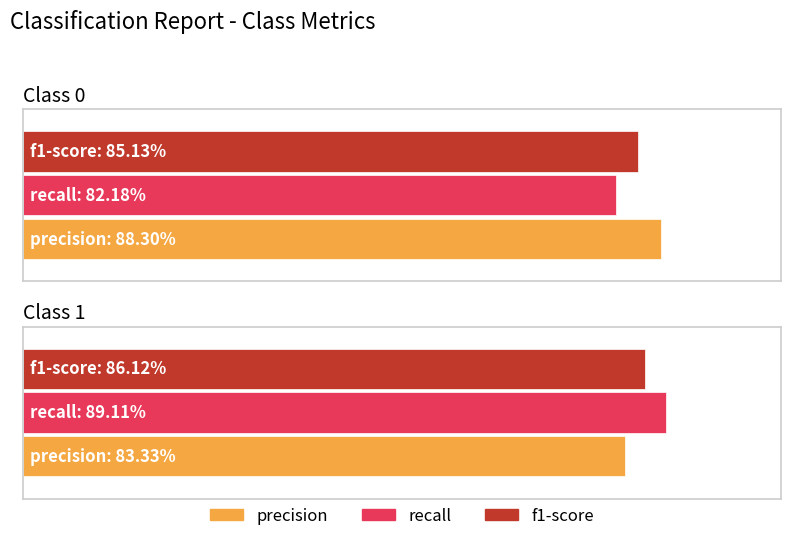

How many bars are there in each group?

3